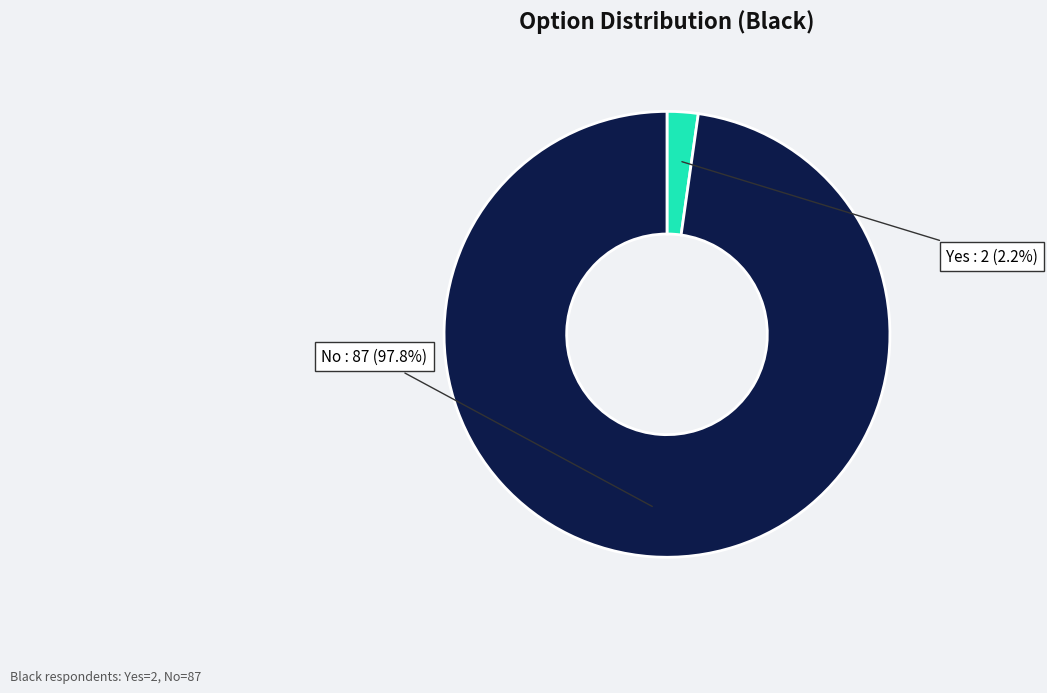

Is there any slice that represents more than half of the pie?

Yes